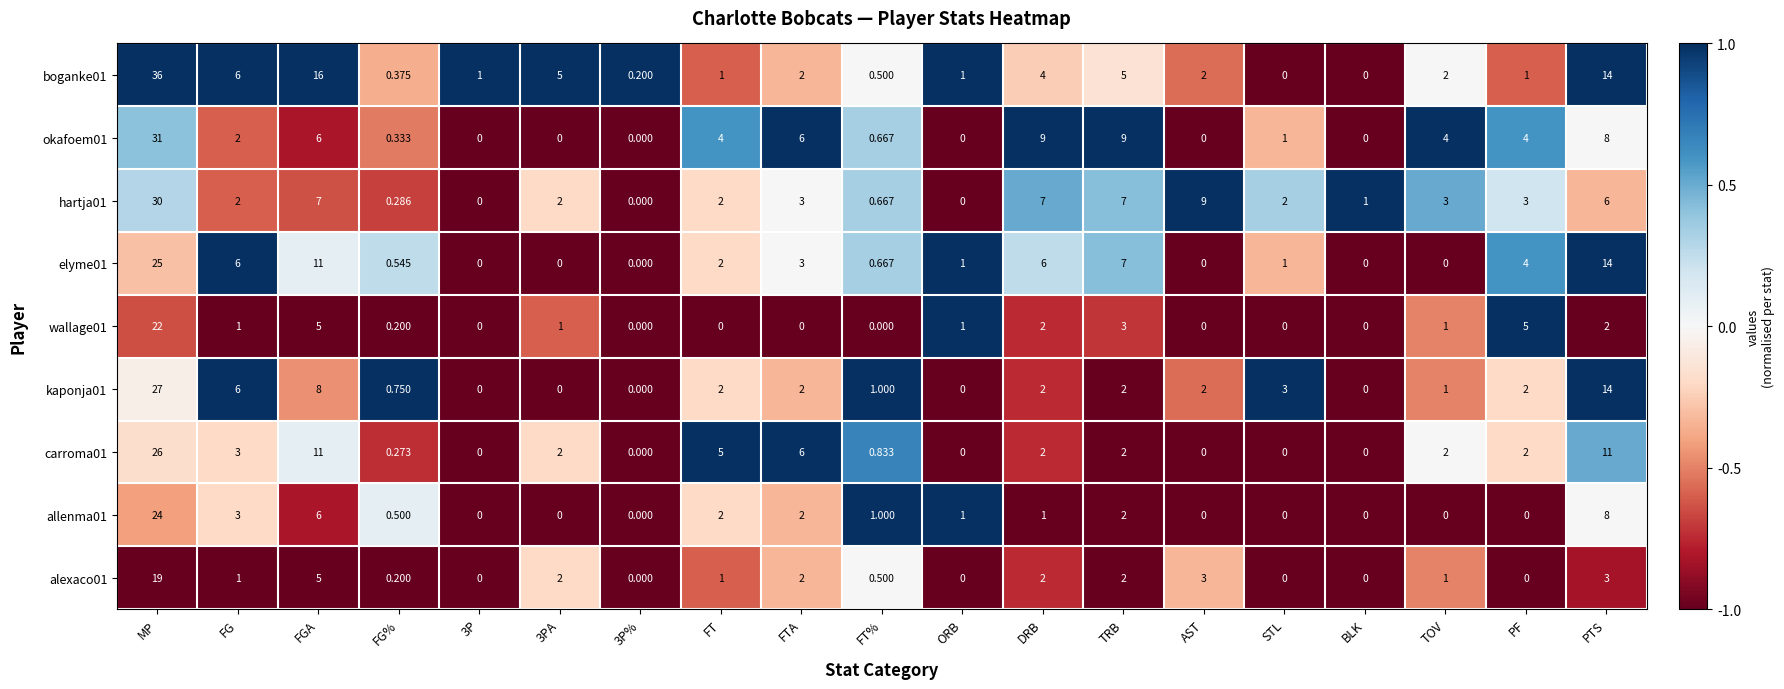

Which label corresponds to the largest value in the chart?

MP